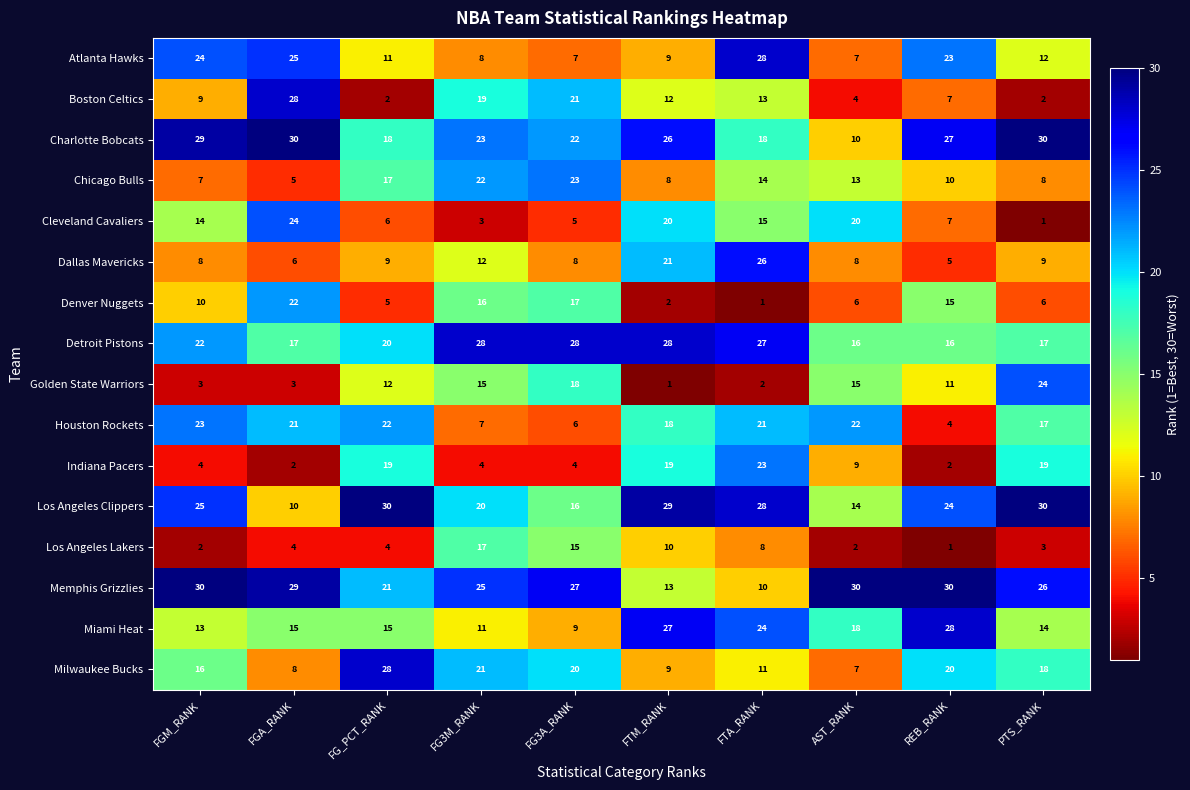

What is the sum of all Atlanta Hawks values?

154